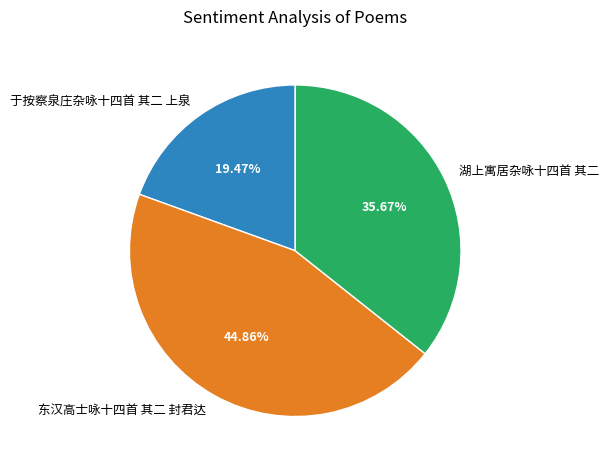

Approximately how many times larger is the value at 东汉高士咏十四首 其二 封君达 compared to 于按察泉庄杂咏十四首 其二 上泉?

2.3